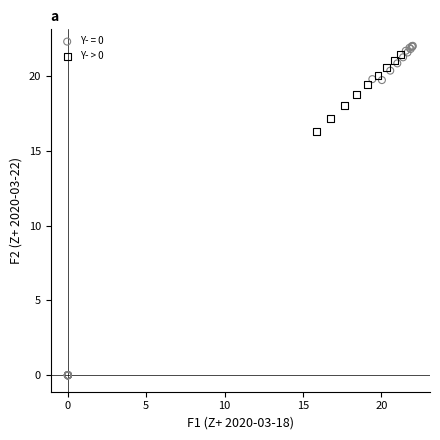

Which series reaches the minimum Y coordinate?

Y- = 0